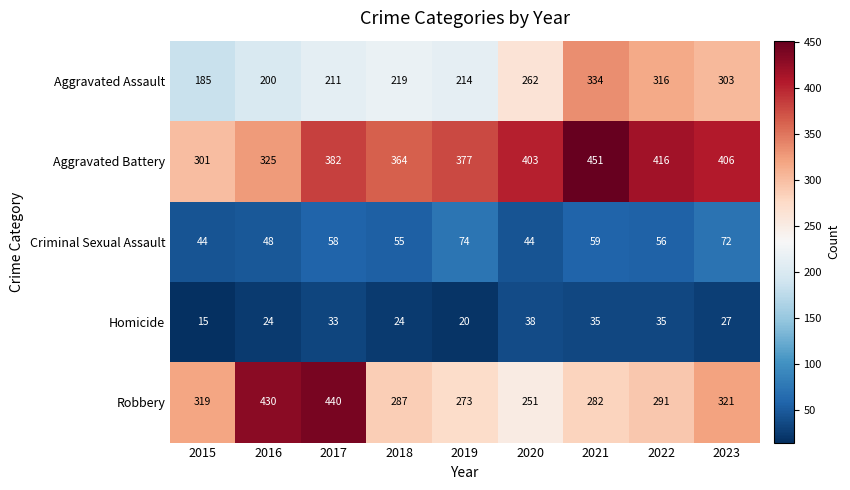

Which series changed the most between 2018 and 2022?

Aggravated Assault